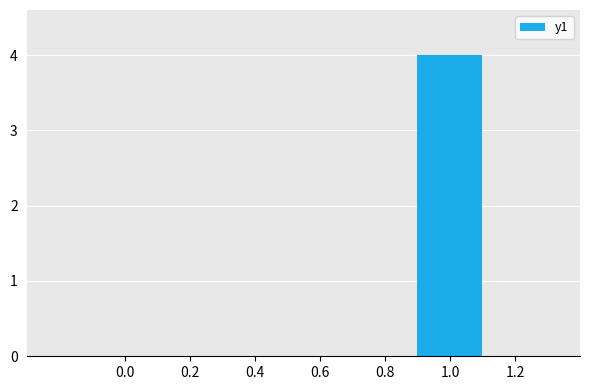

The value at 0.0 is -1. True or false?

False